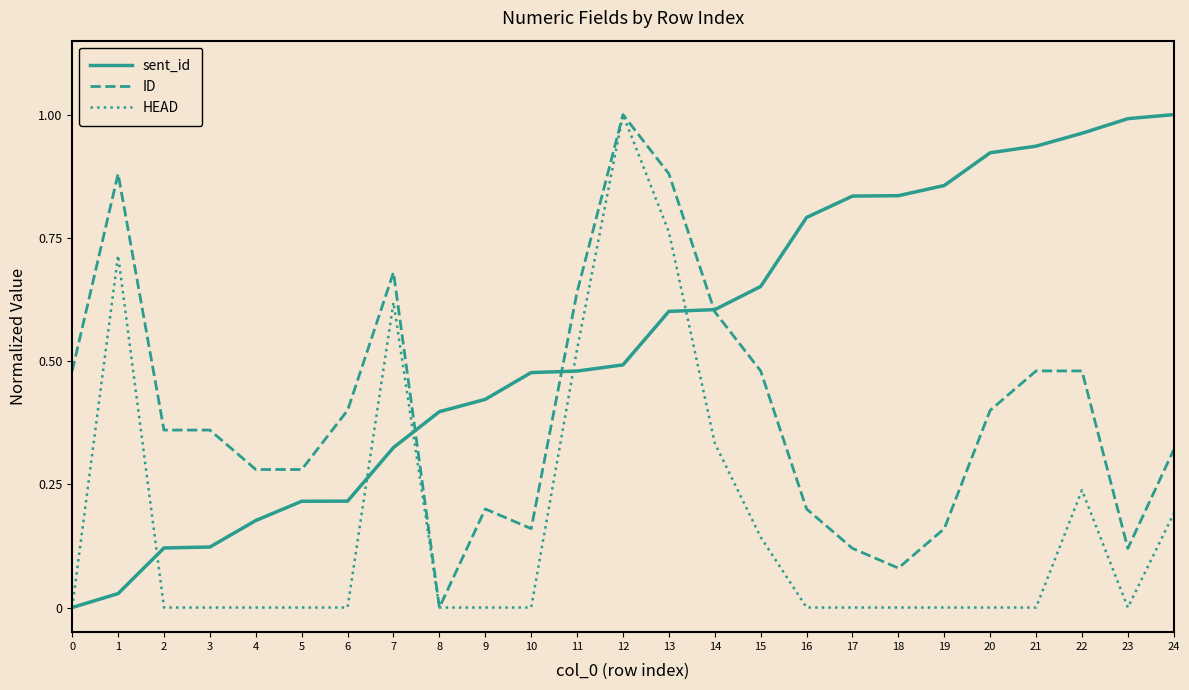

The HEAD series shows -0.7 at 21. True or false?

False